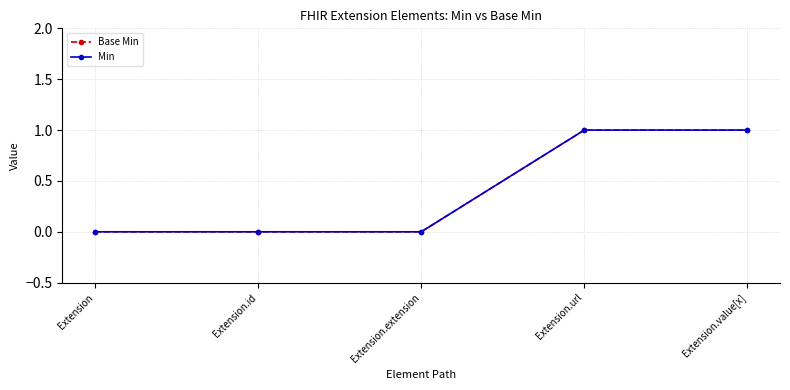

True or false: Min and Base Min cross at least once.

False